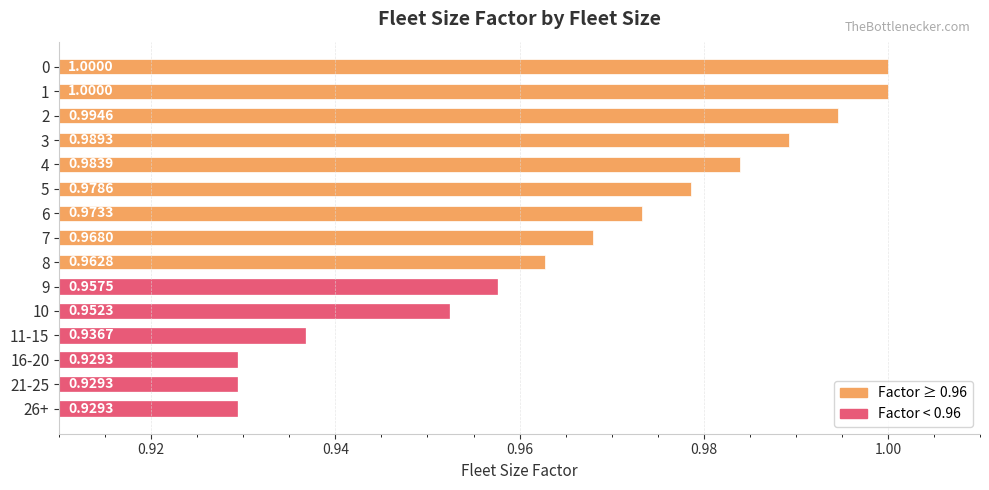

What is the greatest value displayed?

1.0